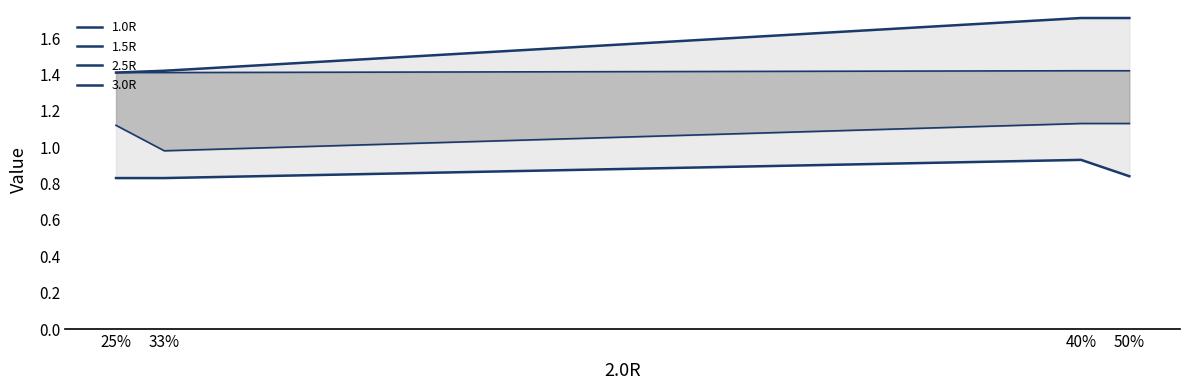

What is the average value of the 2.5R line series?

1.4